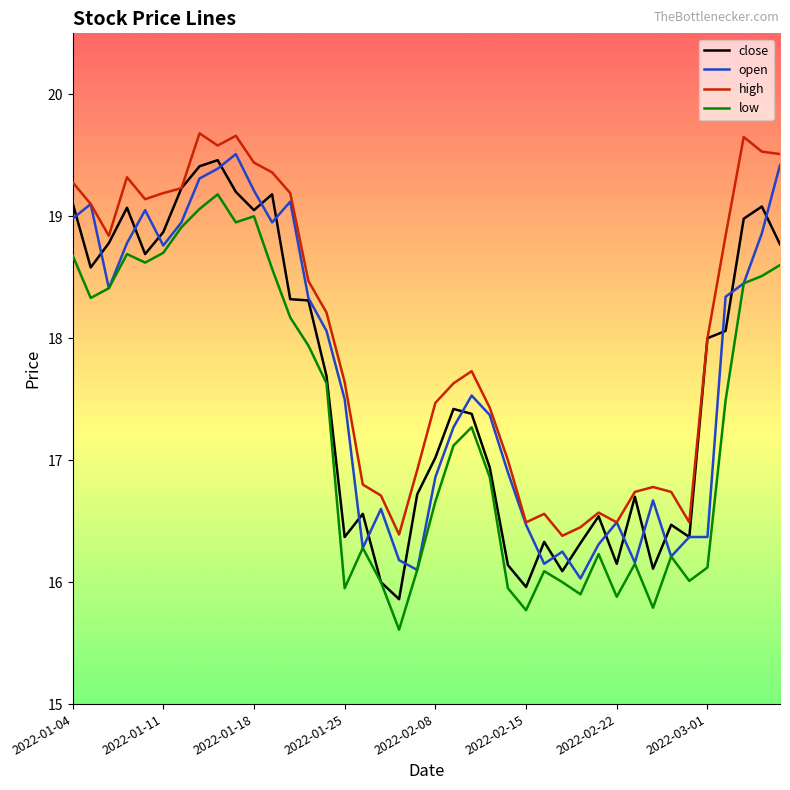

True or false: high and low cross at least once.

False